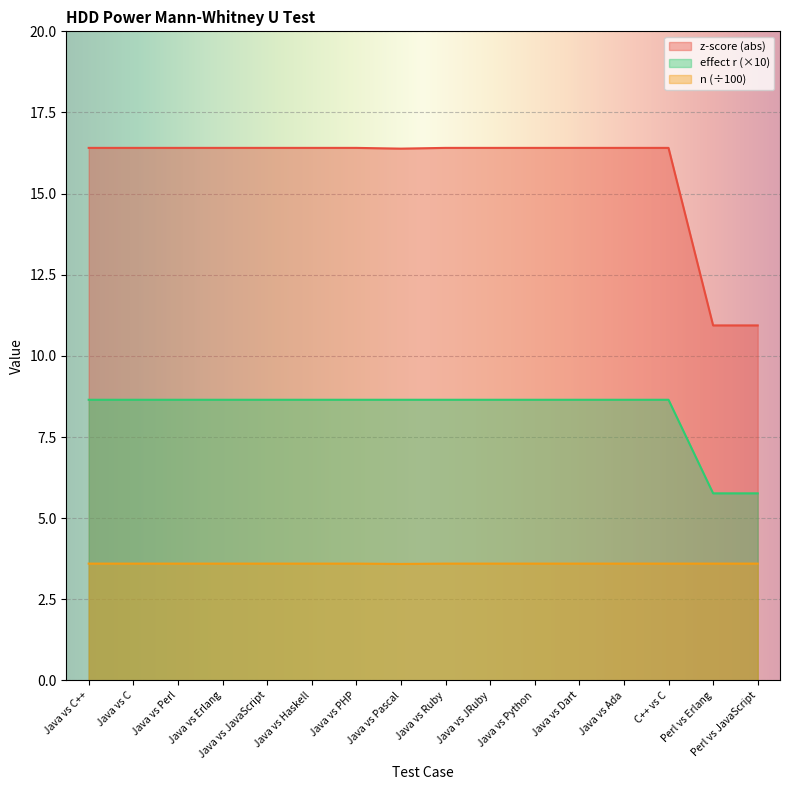

At which category is the sum across all series the highest?

Java vs C++